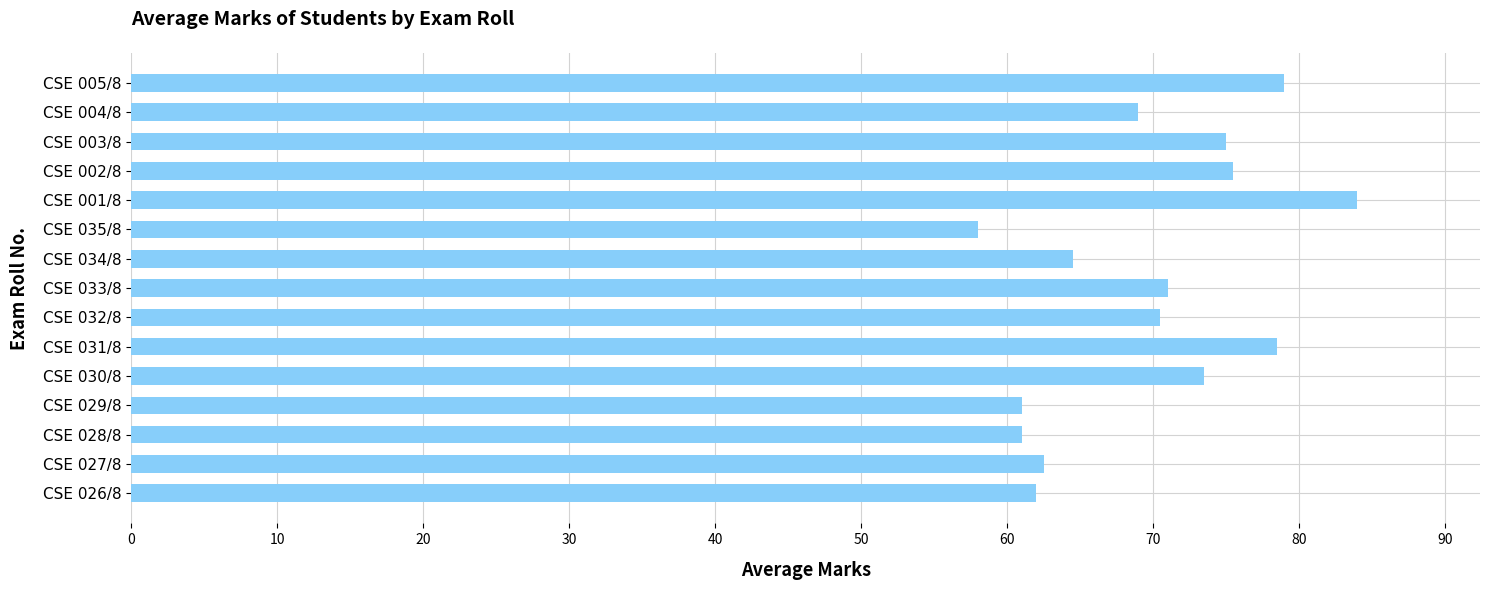

The chart shows a value of 62.0 at CSE 026/8. True or false?

True